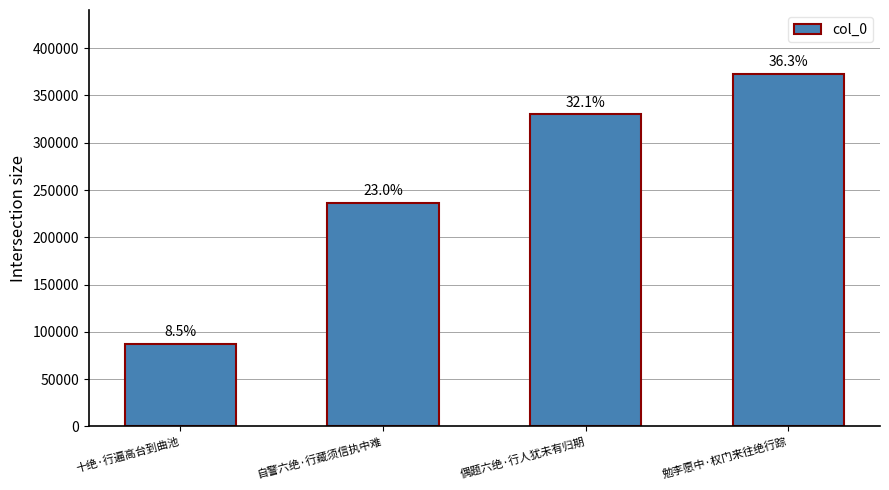

Are the bars horizontal?

No